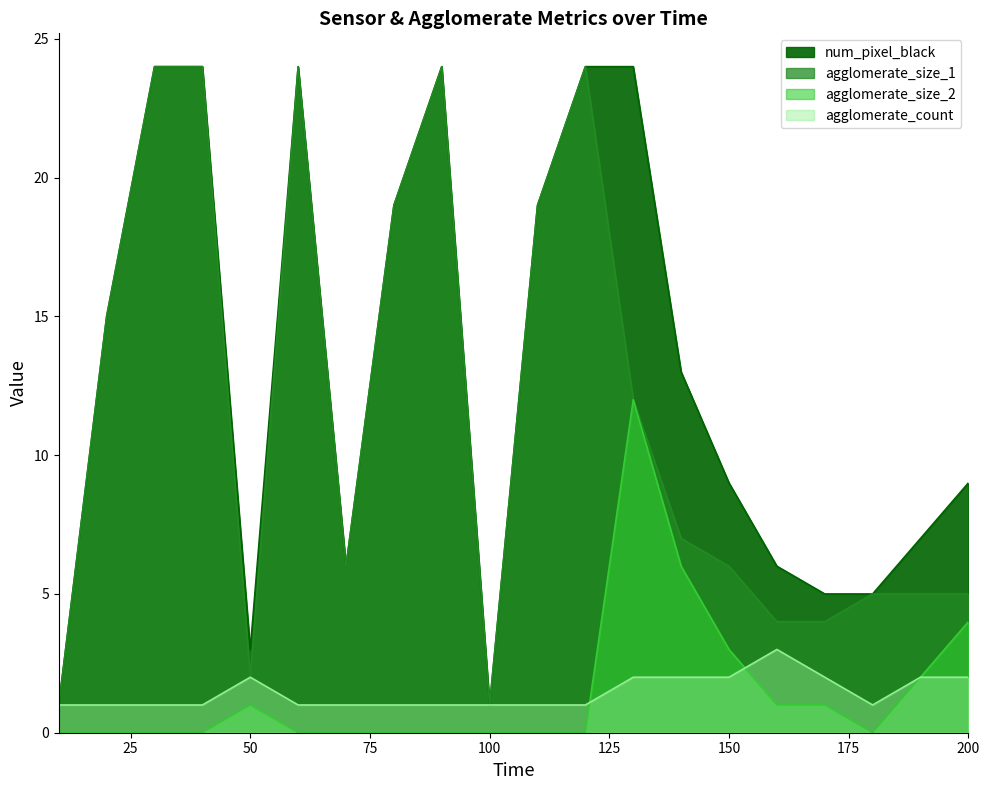

Reading right to left, what are all the values shown in this chart?

agglomerate_size_1: 200=5	190=5	180=5	170=4	160=4	150=6	140=7	130=12	120=24	110=19	100=1	90=24	80=19	70=6	60=24	50=2	40=24	30=24	20=15	10=1
agglomerate_size_2: 200=4	190=2	180=0	170=1	160=1	150=3	140=6	130=12	120=0	110=0	100=0	90=0	80=0	70=0	60=0	50=1	40=0	30=0	20=0	10=0
num_pixel_black: 200=9	190=7	180=5	170=5	160=6	150=9	140=13	130=24	120=24	110=19	100=1	90=24	80=19	70=6	60=24	50=3	40=24	30=24	20=15	10=1
agglomerate_count: 200=2	190=2	180=1	170=2	160=3	150=2	140=2	130=2	120=1	110=1	100=1	90=1	80=1	70=1	60=1	50=2	40=1	30=1	20=1	10=1